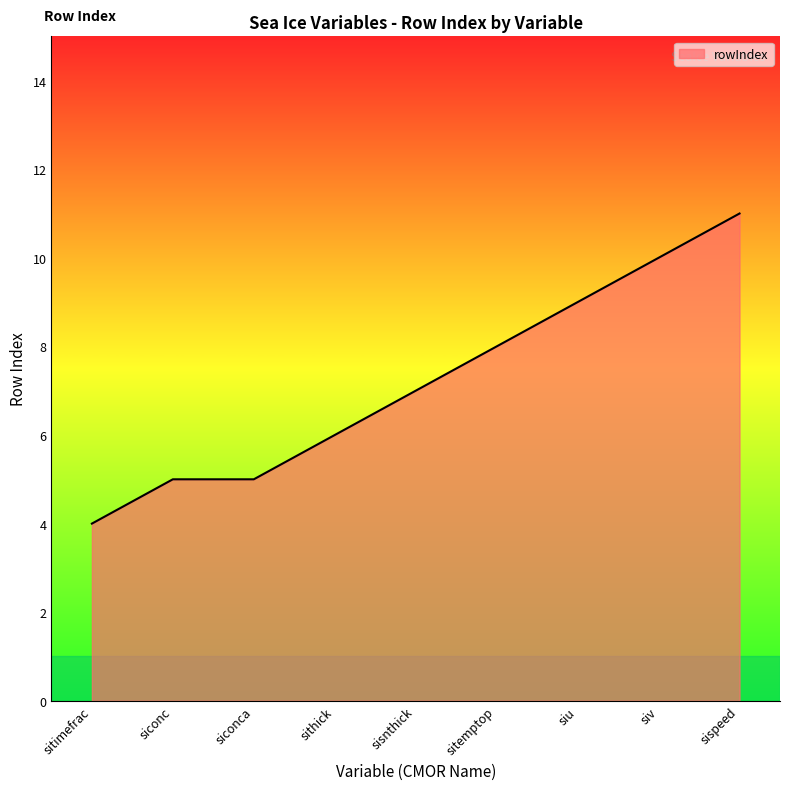

True or false: the data shows 6 at sithick.

True